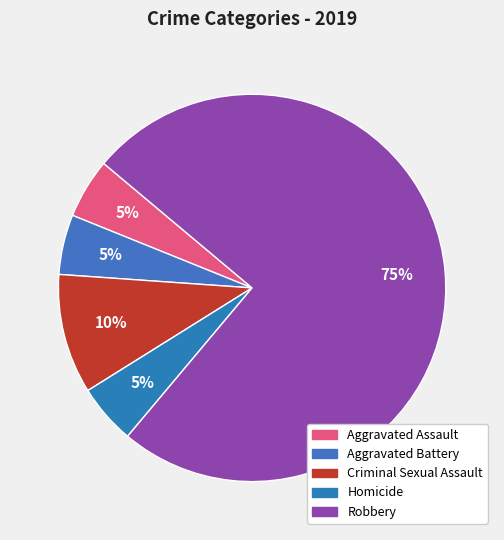

Which has a higher value, Robbery or Aggravated Battery?

Robbery